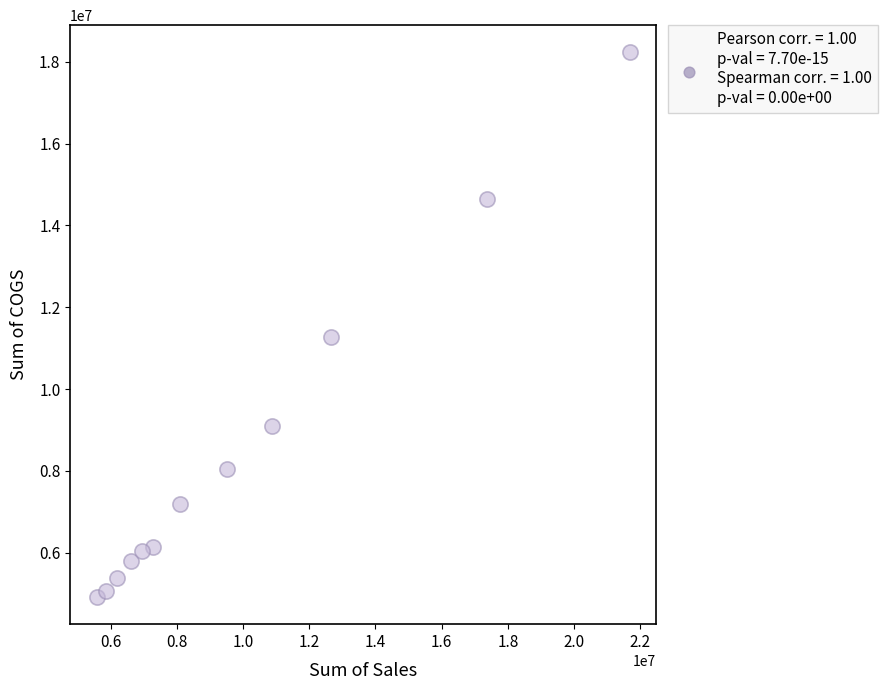

What Y value in the scatter plot is closest to 11574321?

11281315.0